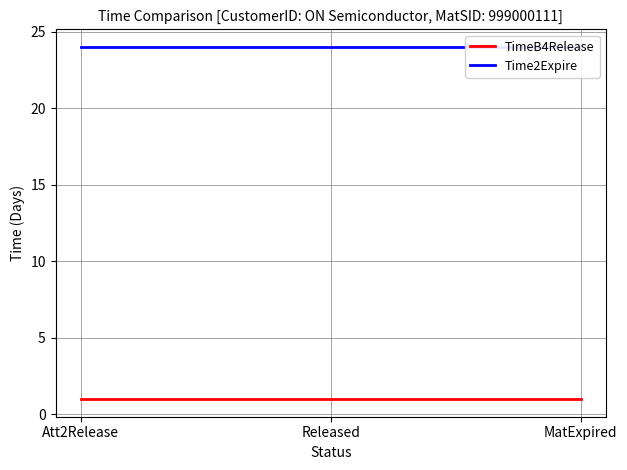

Count the number of categories in the chart.

3